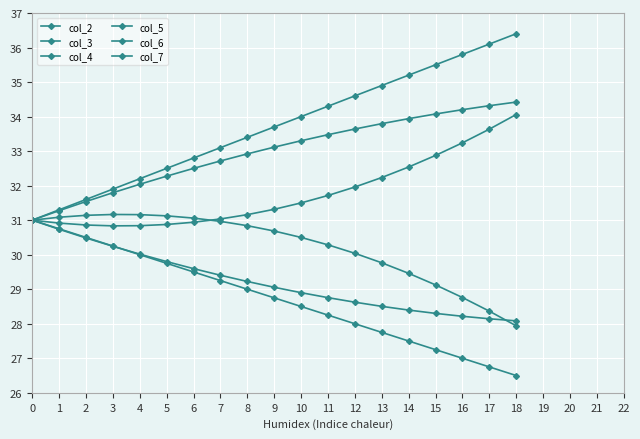

What is the smallest value displayed?

26.5